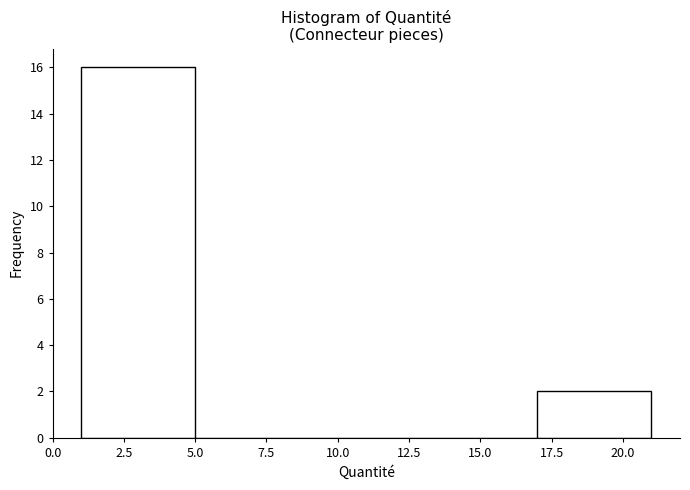

Which range on the x-axis has the tallest bar?

1 to 5